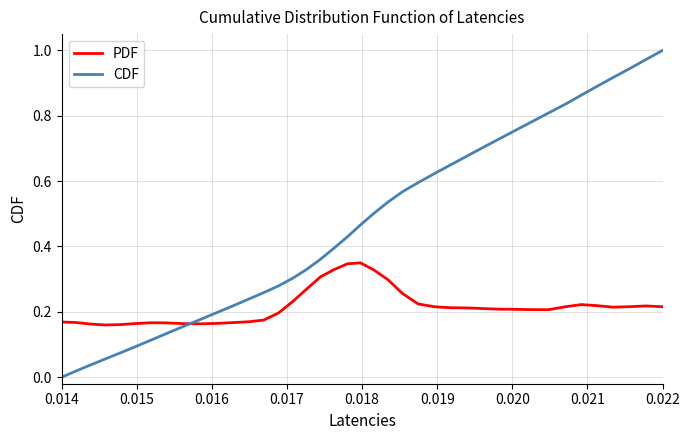

List the series in order of their peak value, lowest first.

PDF, CDF